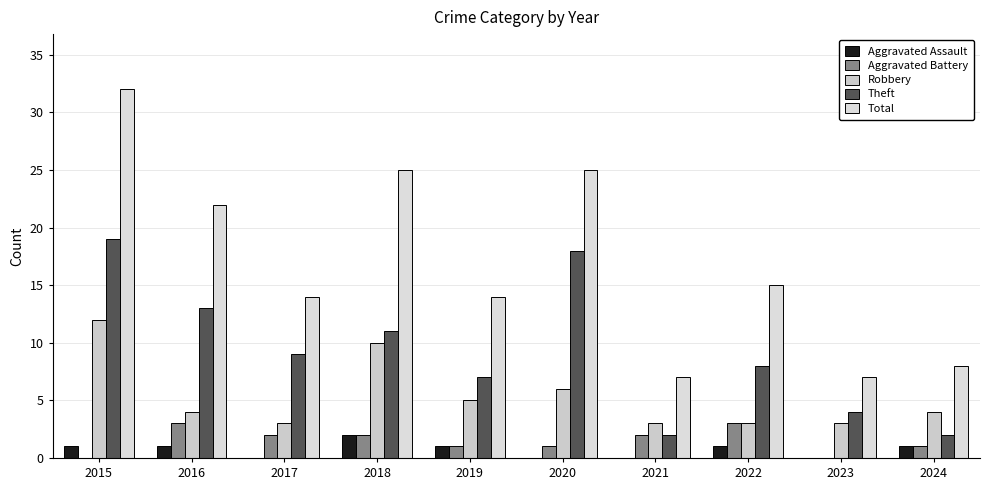

Which series changed the most between 2017 and 2023?

Total